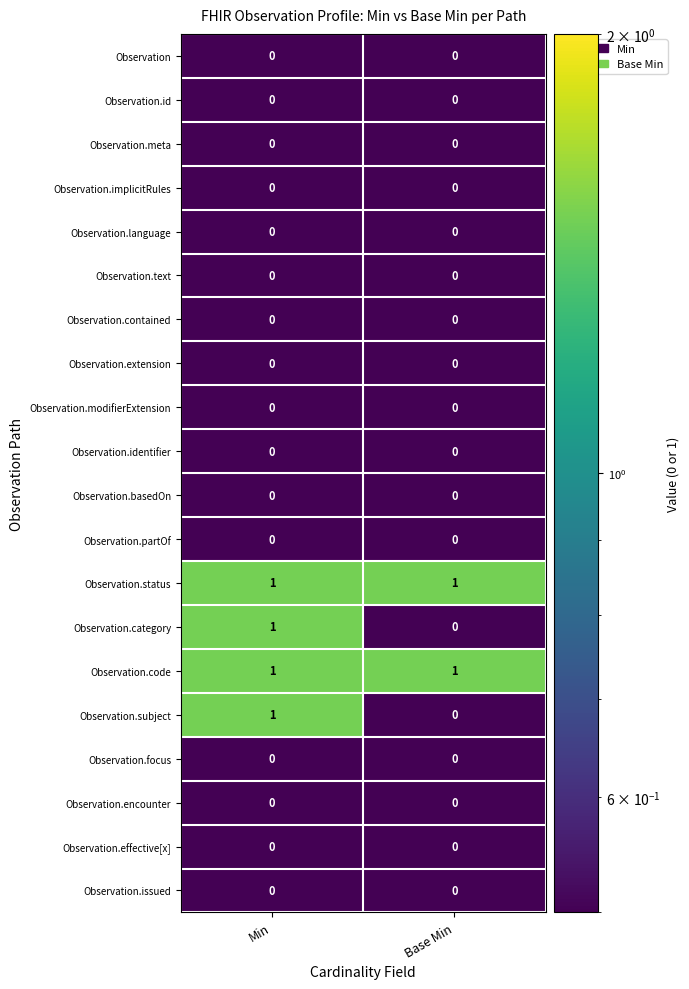

What is the total value across all series at Min?

4